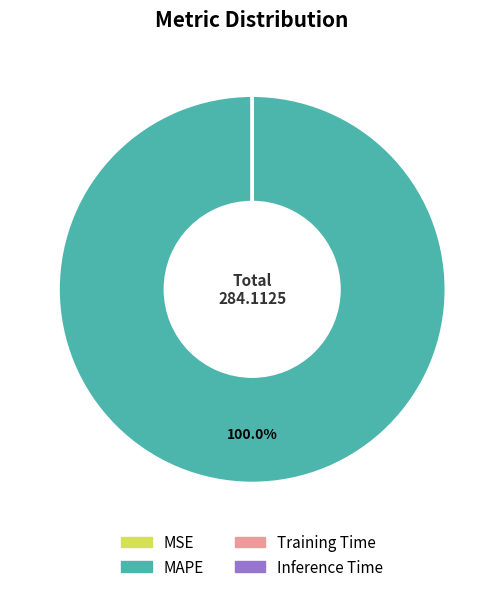

Is there a majority slice in this chart?

Yes